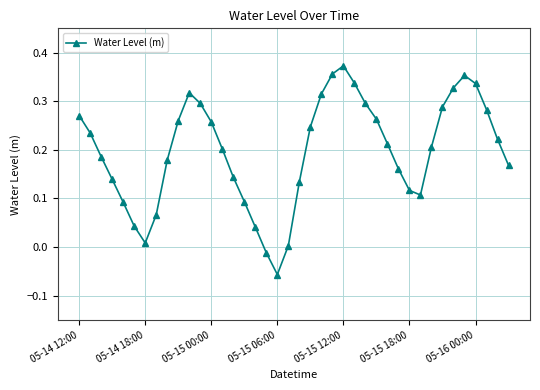

What is the sum of all values?

7.9